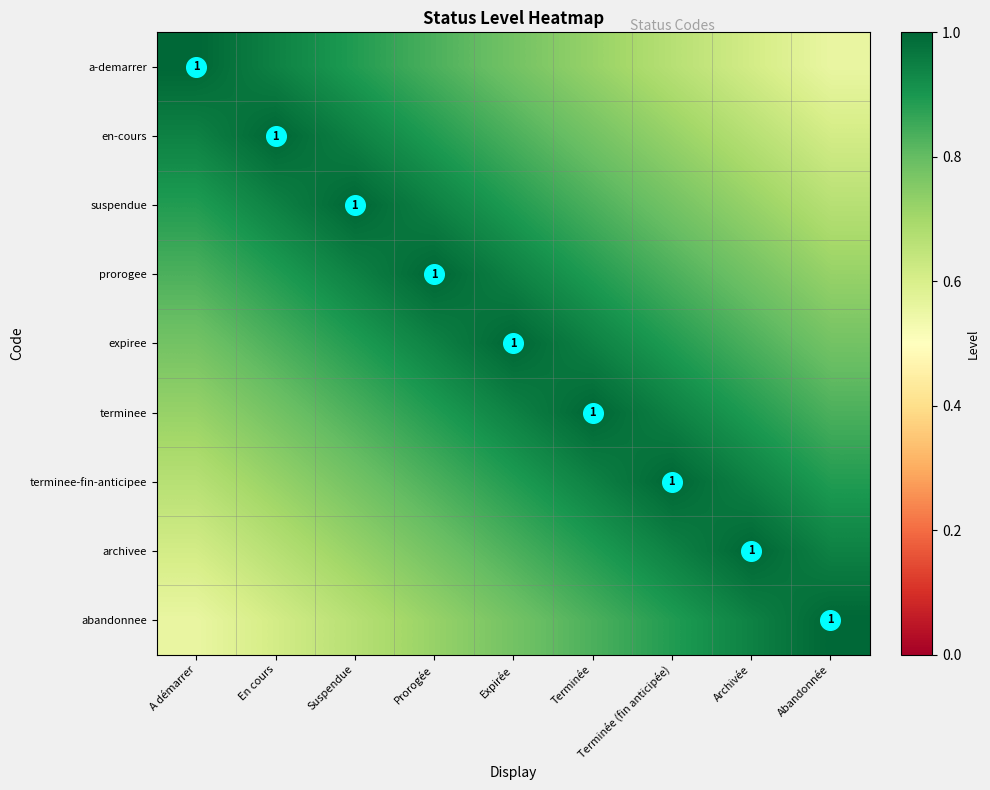

Rank the categories by abandonnee value from lowest to highest.

A démarrer, En cours, Suspendue, Prorogée, Expirée, Terminée, Terminée (fin anticipée), Archivée, Abandonnée